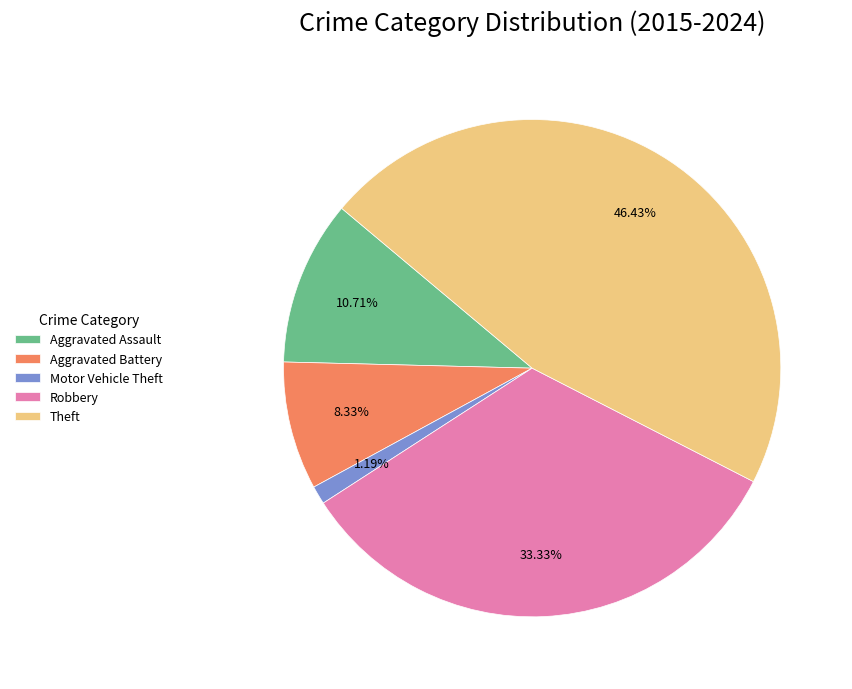

How much of the chart is everything except Aggravated Battery?

91.7%